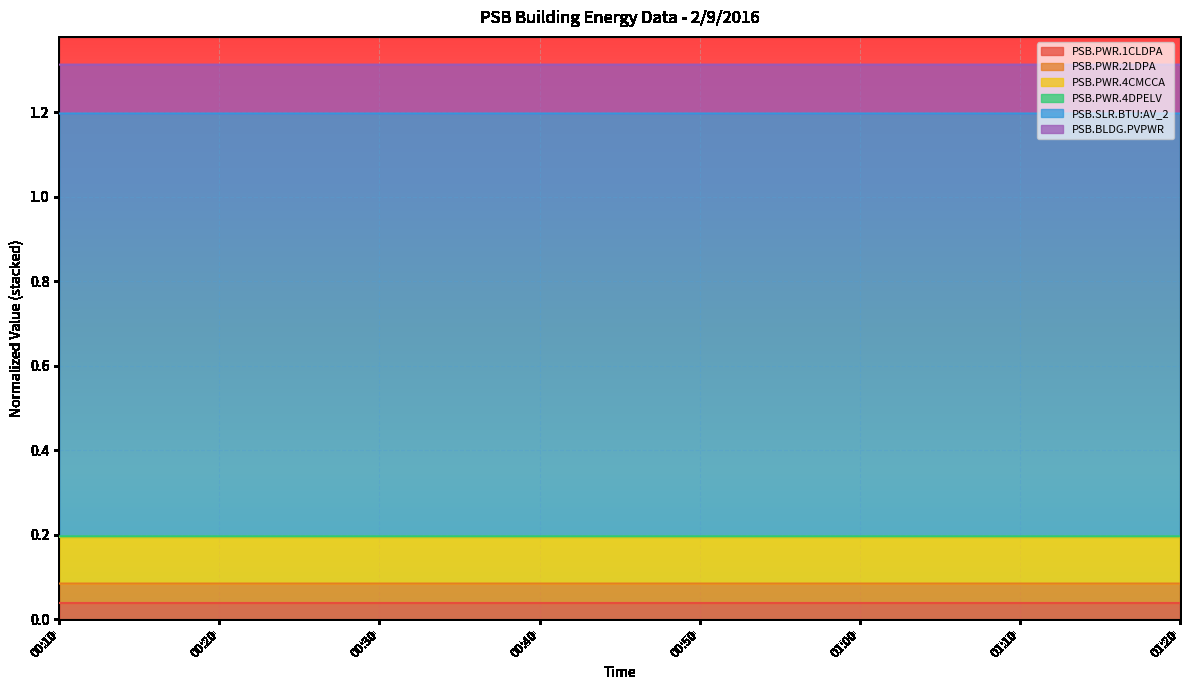

Is it true that PSB.PWR.1CLDPA equals 0.1 at 01:00?

False